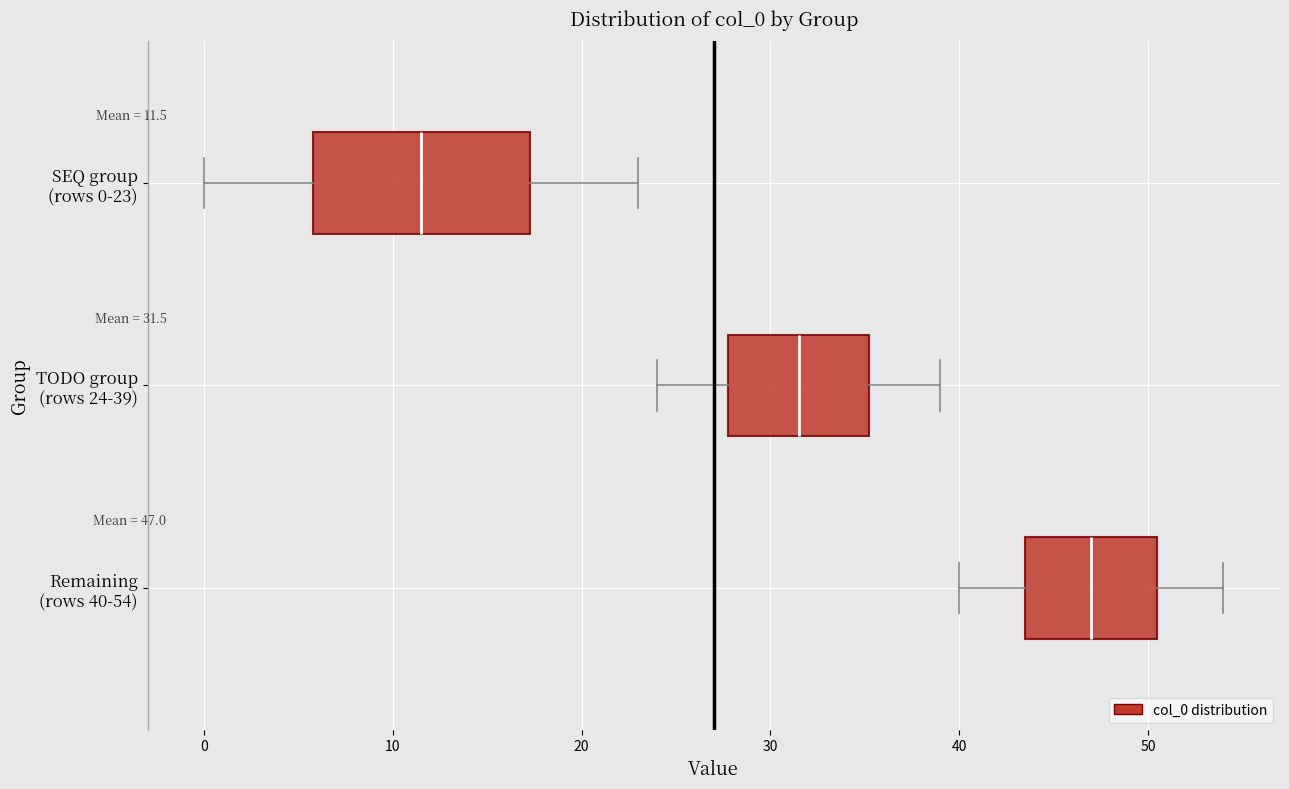

Comparing the boxes themselves (not the whiskers), which one is the widest?

SEQ group (rows 0-23)